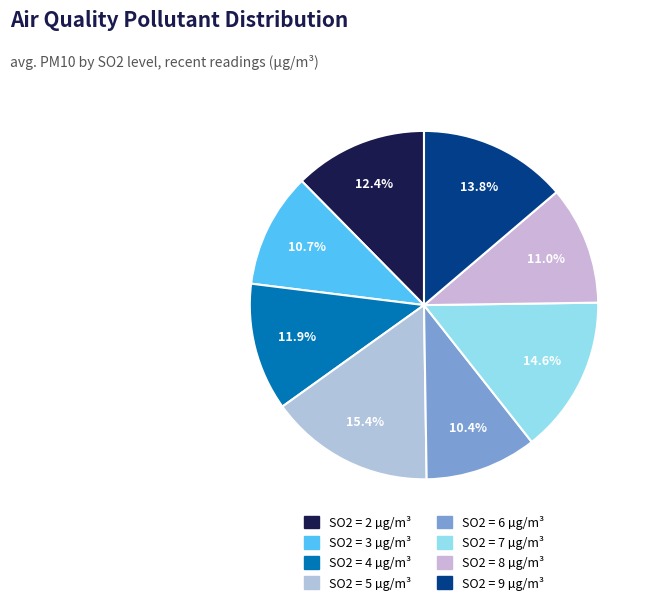

How many slices are in this pie chart?

8